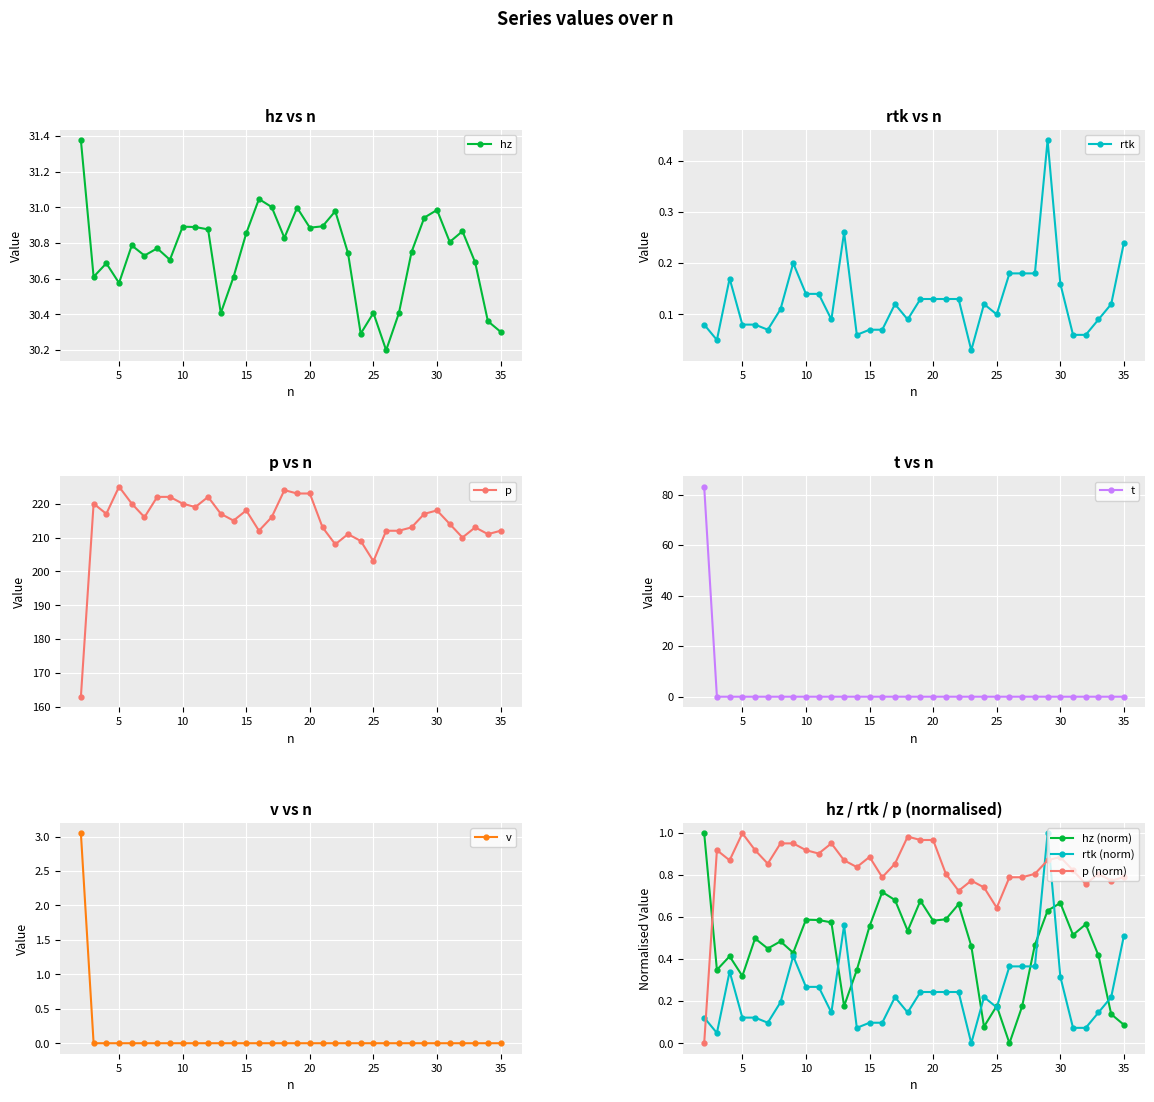

How many data points in t are above 0?

1